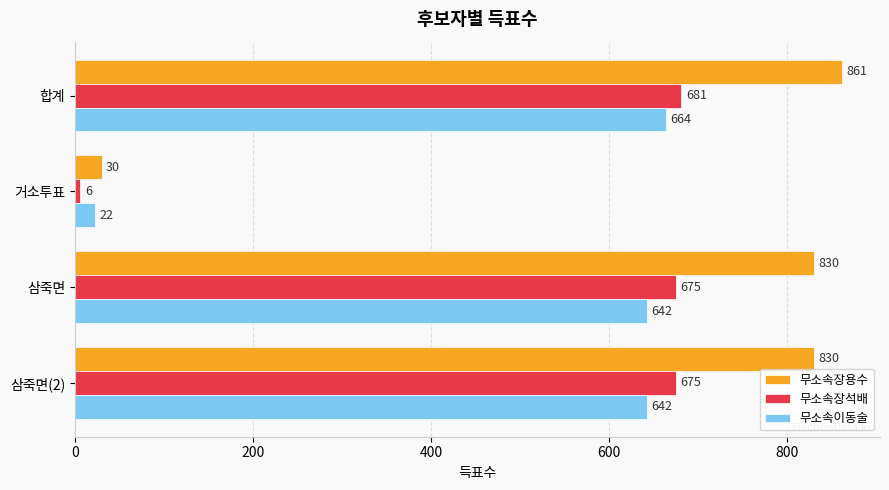

What value does the 무소속장용수 series have at 거소투표, to the nearest 50?

50